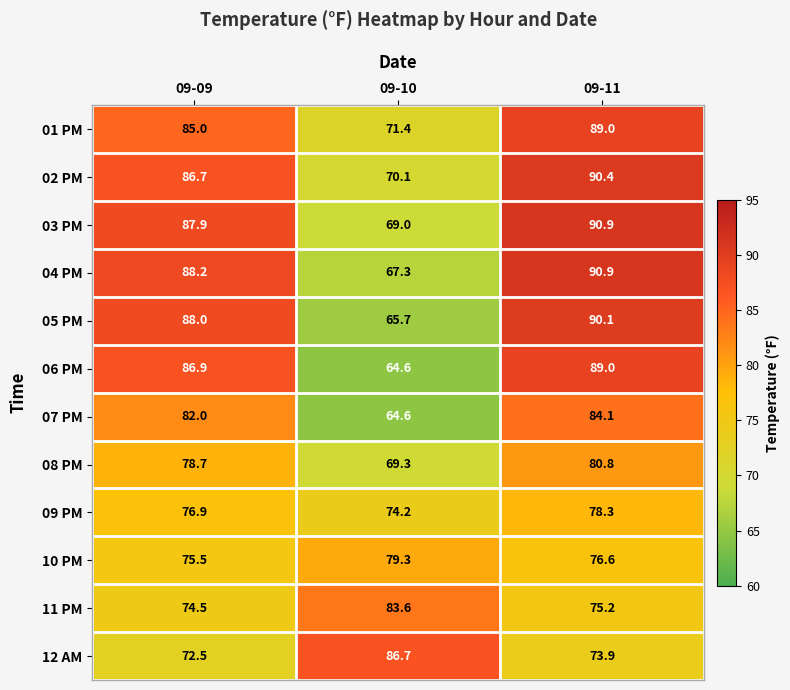

Is the value of 03 PM at 09-10 greater than the value of 07 PM at 09-11?

No